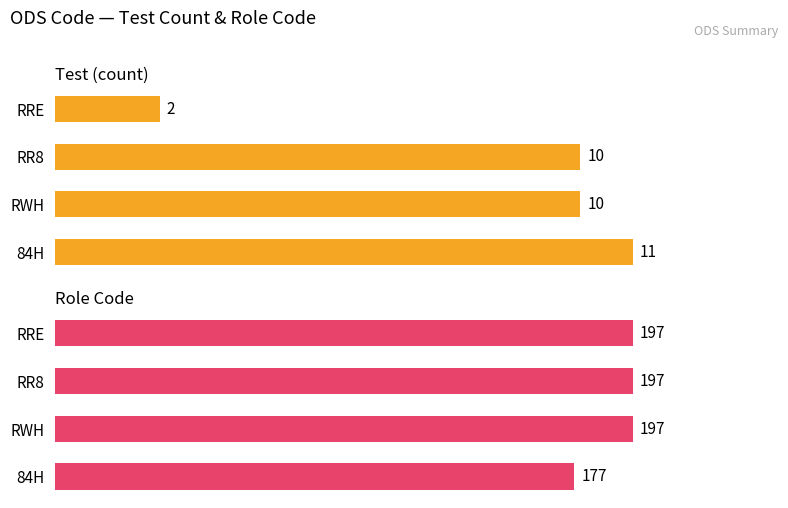

At RR8, list the series in order from smallest to largest.

Test (count), Role Code